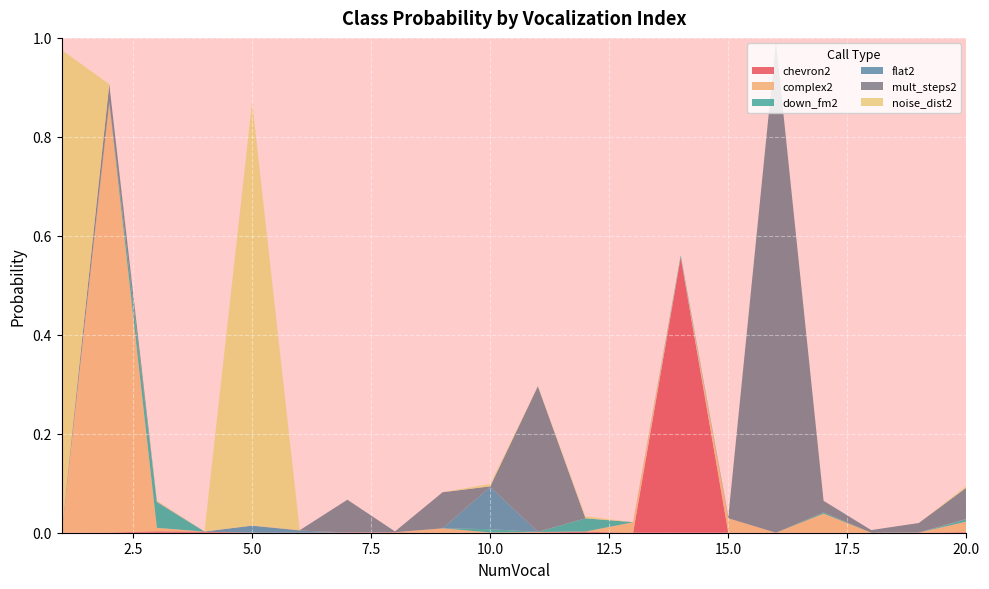

Reading left to right, what are all the values shown in this chart?

chevron2: 1=0.0	2=0.0	3=0.0	4=0.0	5=0.0	6=0.0	7=0.0	8=0.0	9=0.0	10=0.0	11=0.0	12=0.0	13=0.0	14=0.6	15=0.0	16=0.0	17=0.0	18=0.0	19=0.0	20=0.0
complex2: 1=0.0	2=0.9	3=0.0	4=0.0	5=0.0	6=0.0	7=0.0	8=0.0	9=0.0	10=0.0	11=0.0	12=0.0	13=0.0	14=0.0	15=0.0	16=0.0	17=0.0	18=0.0	19=0.0	20=0.0
down_fm2: 1=0.0	2=0.0	3=0.1	4=0.0	5=0.0	6=0.0	7=0.0	8=0.0	9=0.0	10=0.0	11=0.0	12=0.0	13=0.0	14=0.0	15=0.0	16=0.0	17=0.0	18=0.0	19=0.0	20=0.0
flat2: 1=0.0	2=0.0	3=0.0	4=0.0	5=0.0	6=0.0	7=0.0	8=0.0	9=0.0	10=0.1	11=0.0	12=0.0	13=0.0	14=0.0	15=0.0	16=0.0	17=0.0	18=0.0	19=0.0	20=0.0
mult_steps2: 1=0.0	2=0.0	3=0.0	4=0.0	5=0.0	6=0.0	7=0.1	8=0.0	9=0.1	10=0.0	11=0.3	12=0.0	13=0.0	14=0.0	15=0.0	16=1.0	17=0.0	18=0.0	19=0.0	20=0.1
noise_dist2: 1=1.0	2=0.0	3=0.0	4=0.0	5=0.9	6=0.0	7=0.0	8=0.0	9=0.0	10=0.0	11=0.0	12=0.0	13=0.0	14=0.0	15=0.0	16=0.0	17=0.0	18=0.0	19=0.0	20=0.0